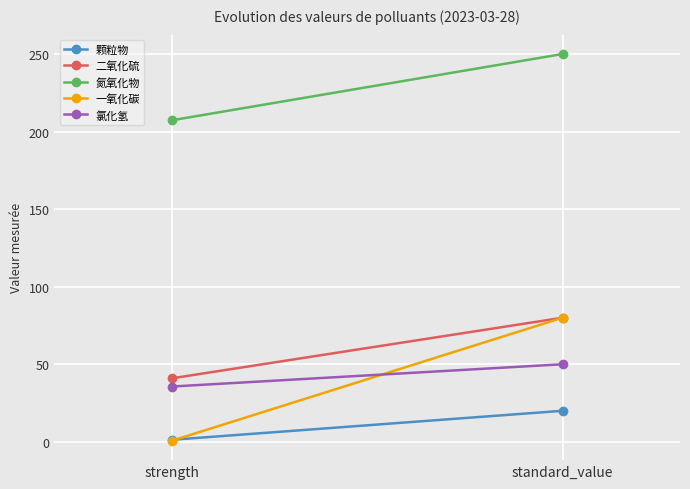

Rank the categories by 二氧化硫 value from lowest to highest.

strength, standard_value